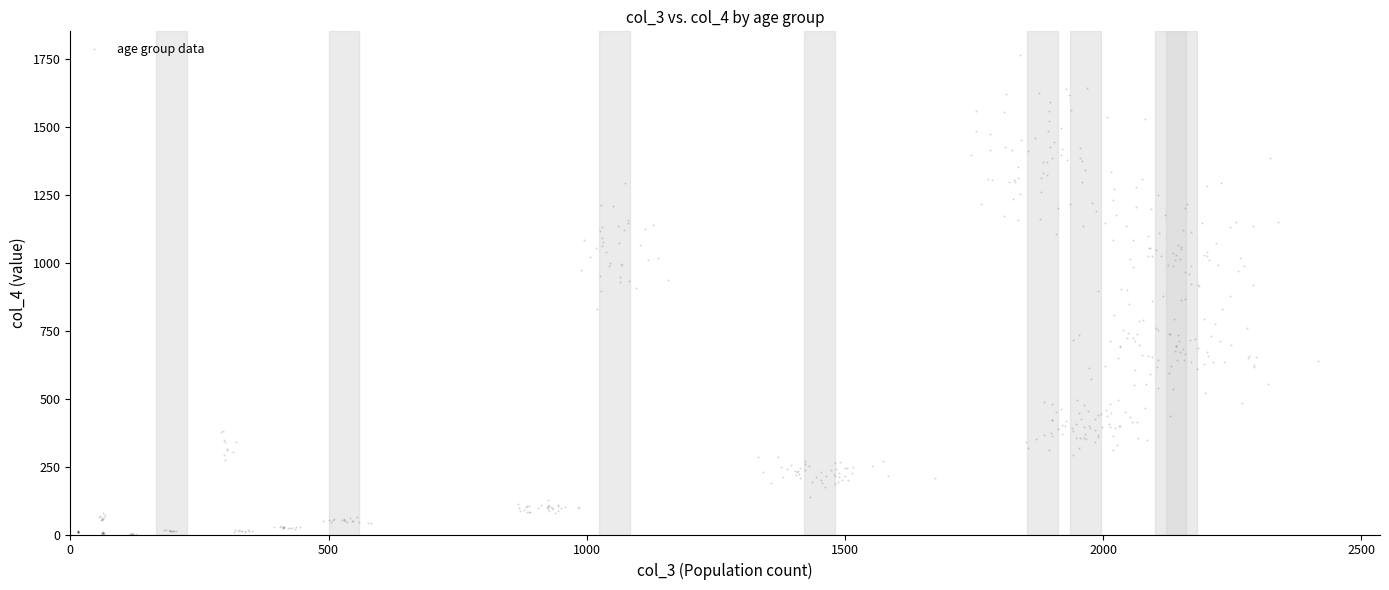

What is the range of X values (max minus min)?

2401.7